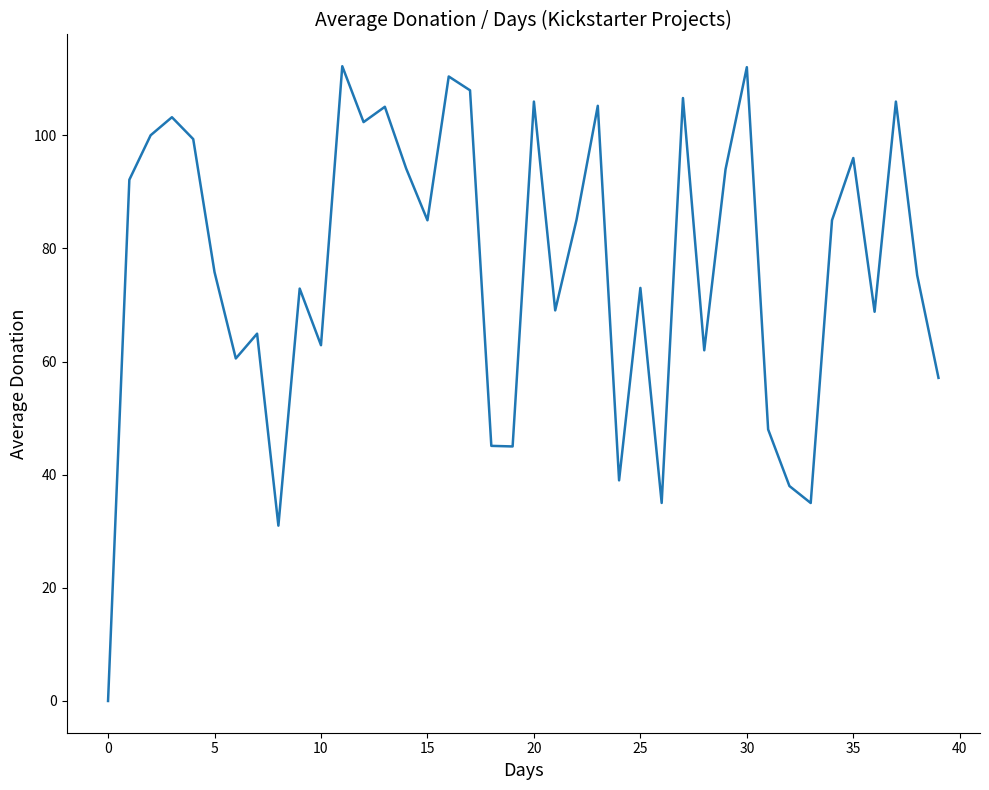

How many positive values are there?

39